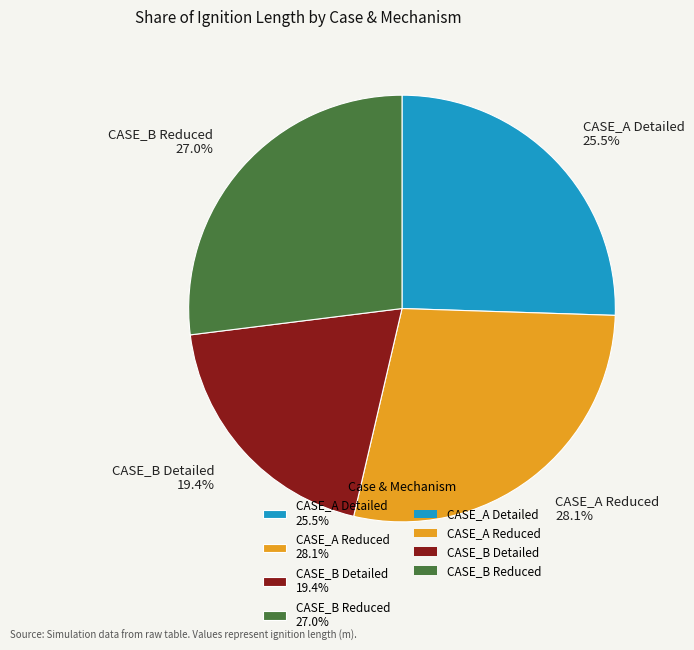

Count the number of slices in the pie.

4